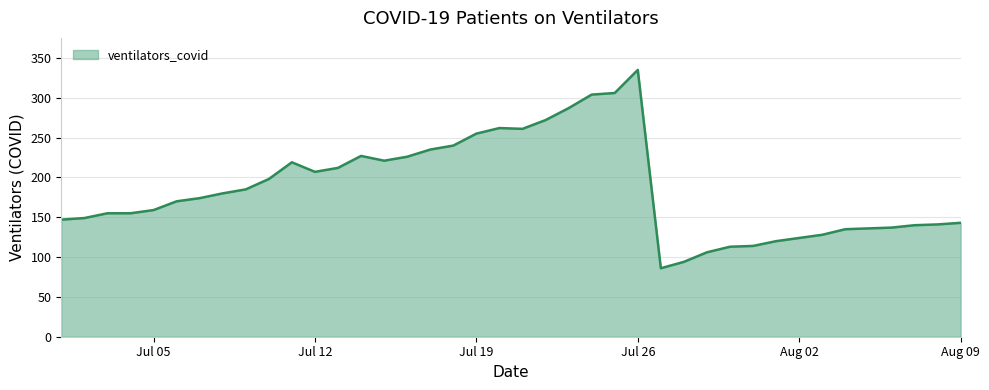

What is the smallest value displayed?

86